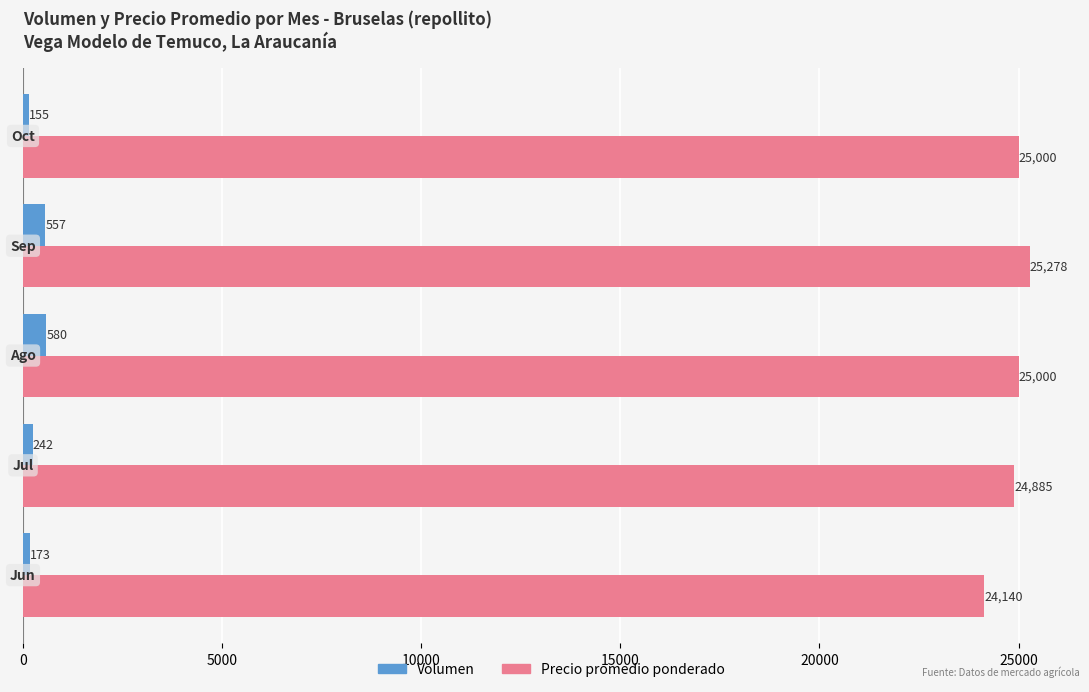

Which series has the largest range (max minus min)?

Precio promedio ponderado